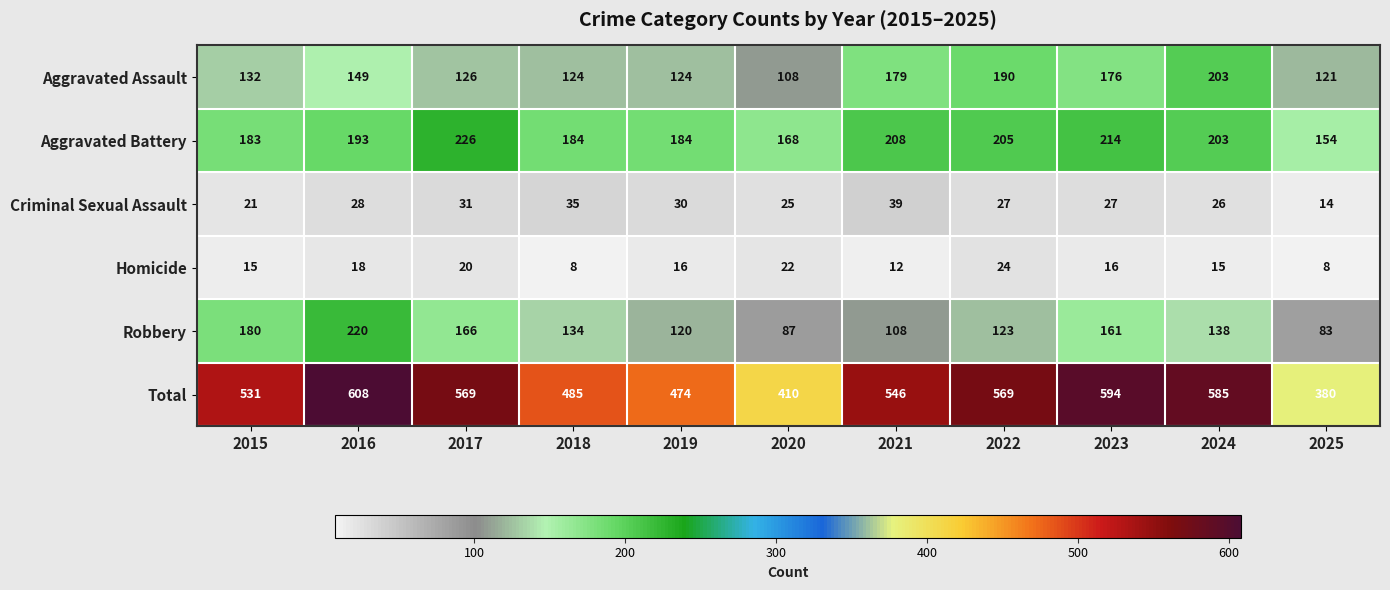

True or false: Aggravated Assault has a value of 170 at 2019.

False